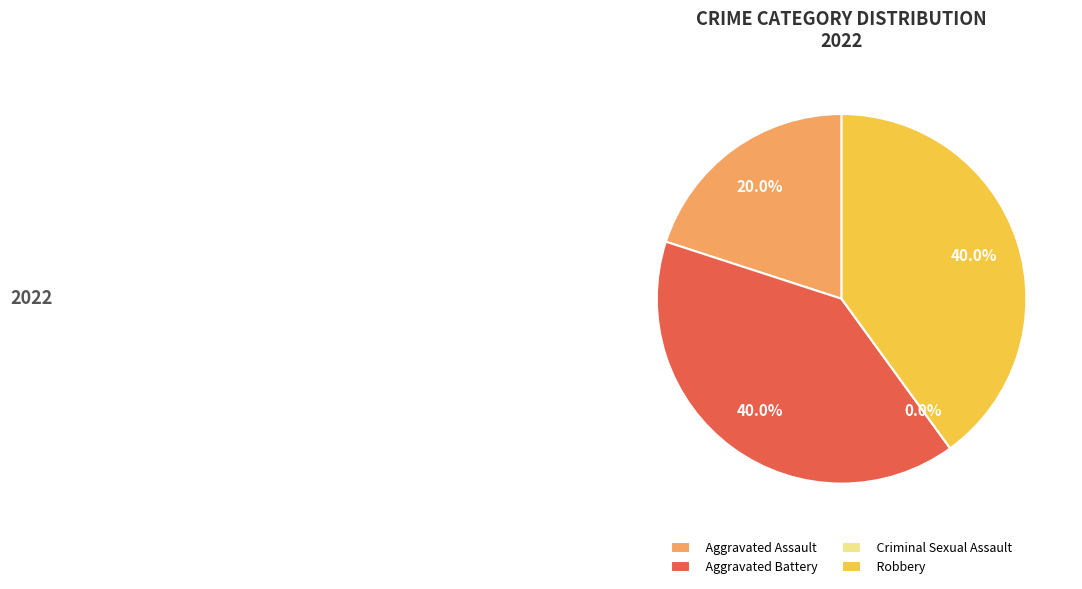

Does Aggravated Assault account for over 50% of the chart?

No